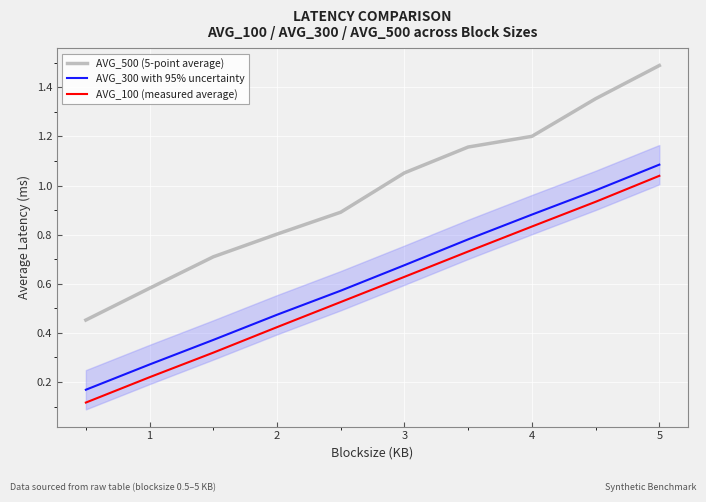

Which series has the largest total across all categories?

AVG_500 (5-point average)